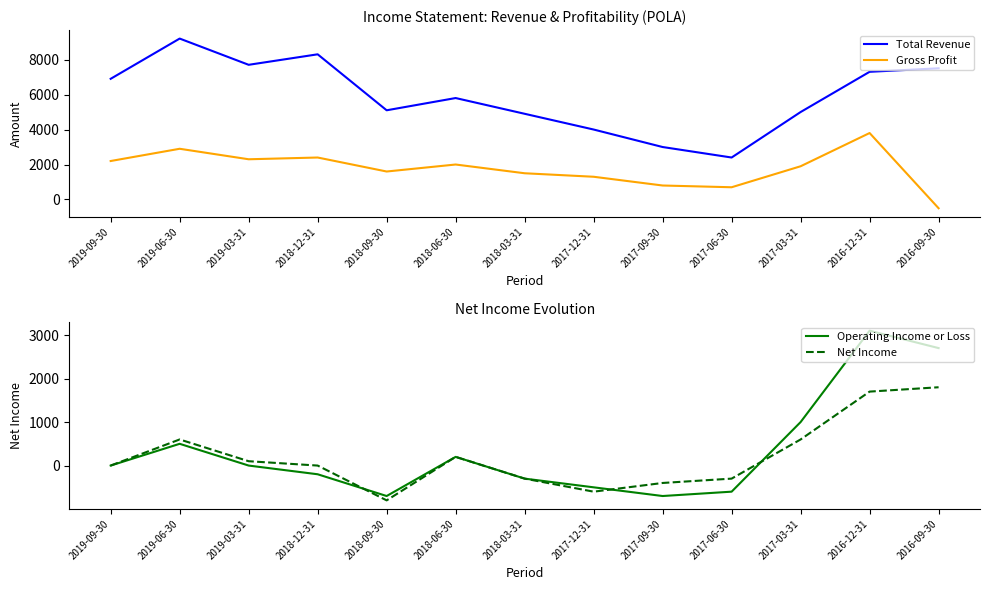

How many categories are shown in the chart?

13